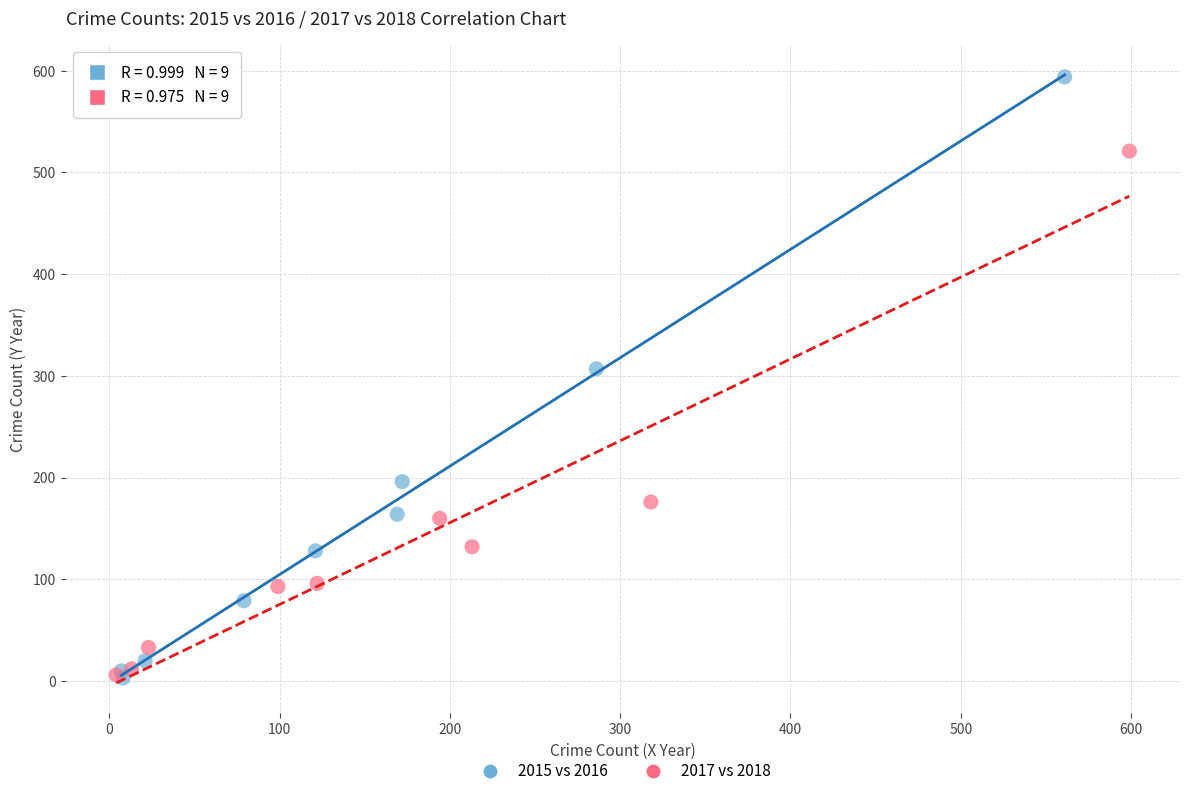

Which series contains the highest Y value?

2015 vs 2016